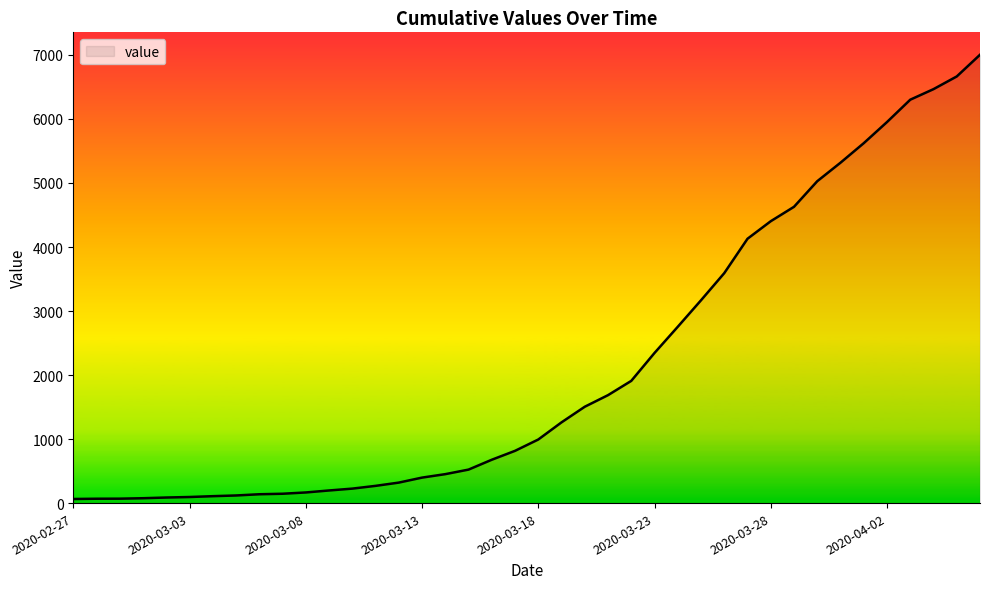

What is the maximum value shown in the chart?

7003